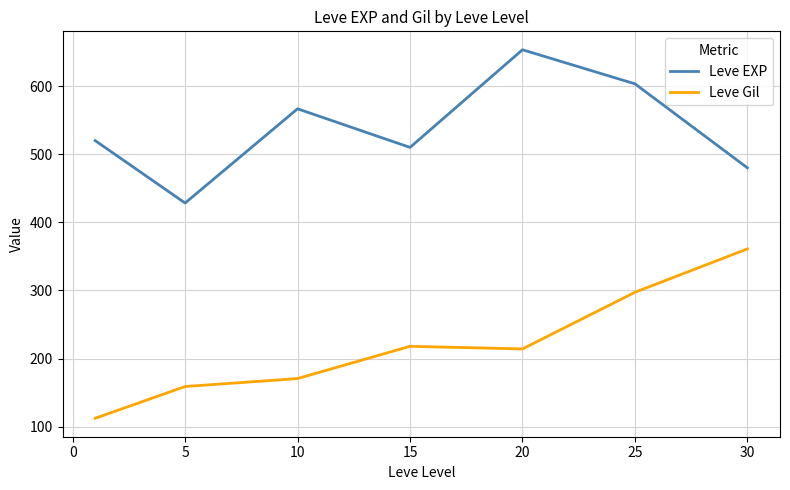

Rank the series by their average value, from lowest to highest.

Leve Gil, Leve EXP